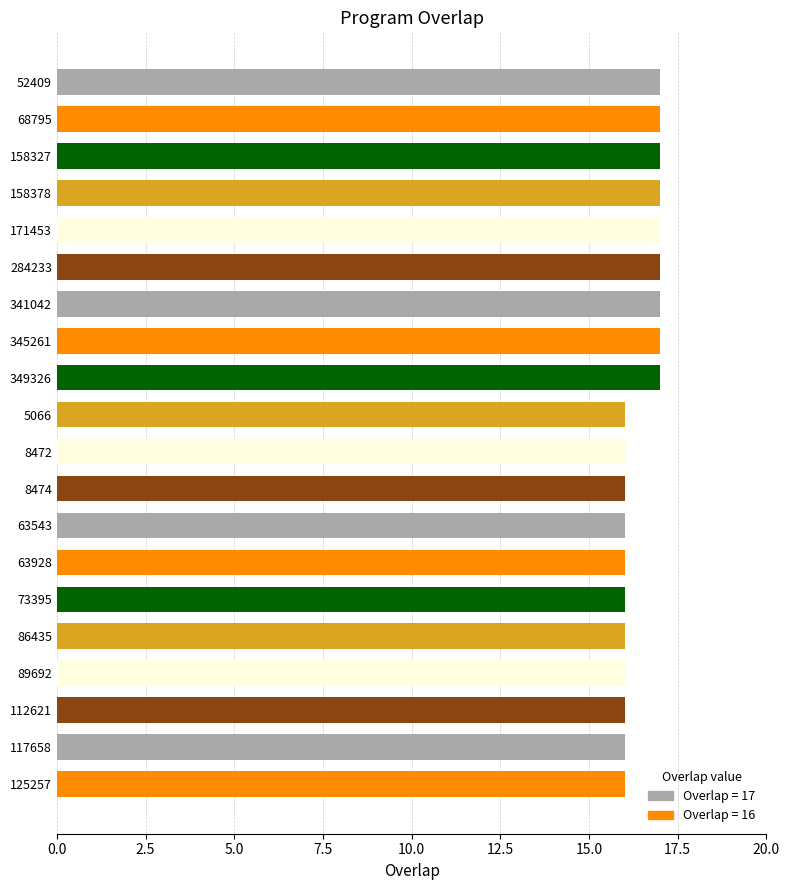

Is it true that the value at 63928 is 3?

False